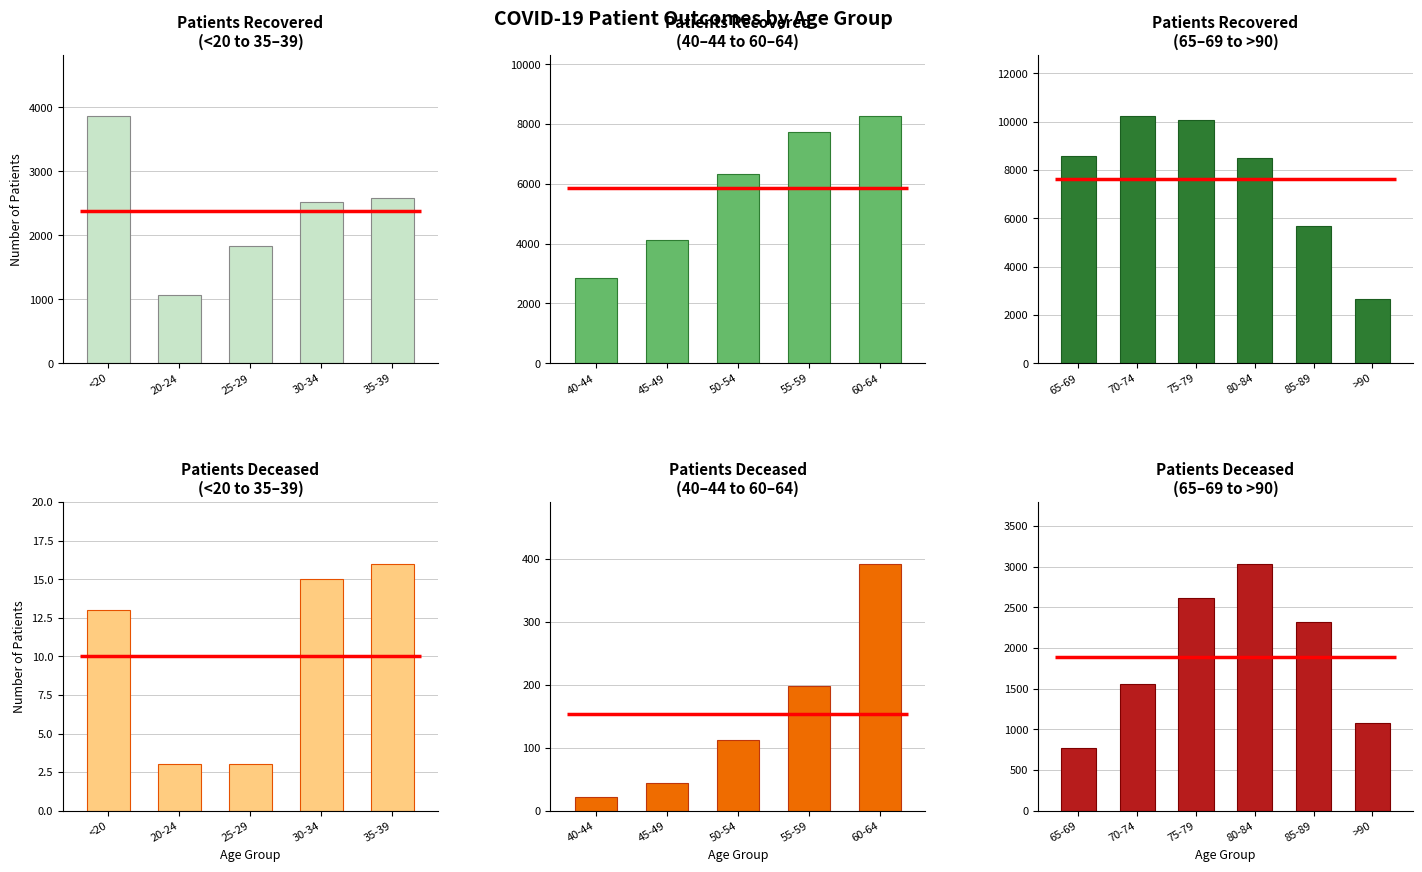

At which category is the sum across all series the highest?

75-79